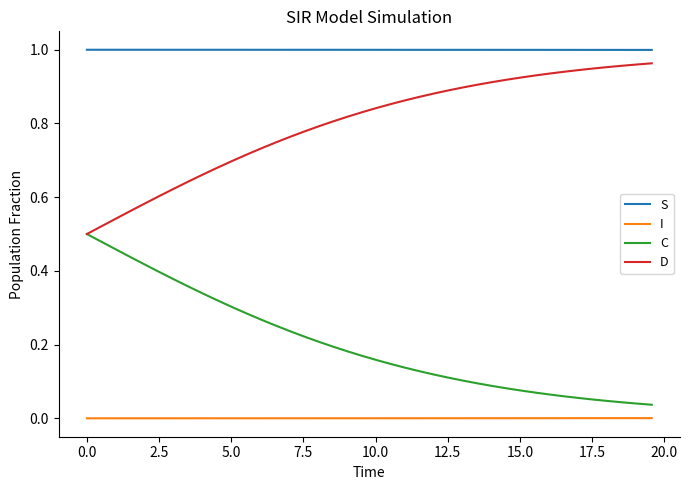

Which series has the largest total across all categories?

S